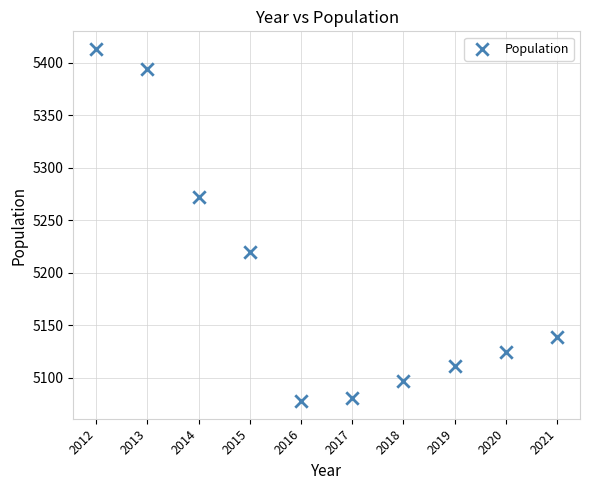

What is the range of Y values (max minus min)?

335